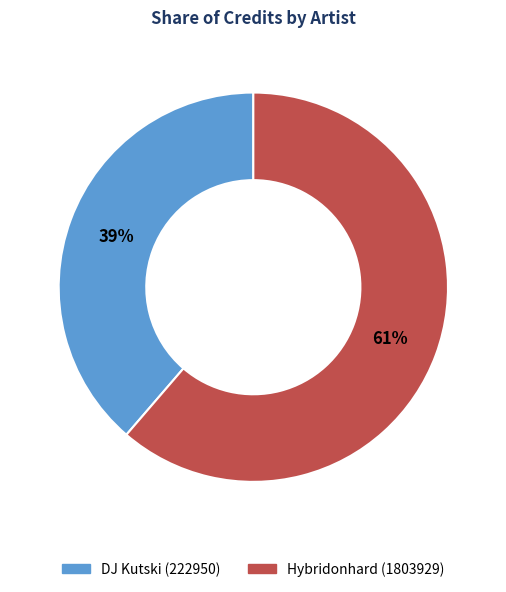

Between DJ Kutski (222950) and Hybridonhard (1803929), which is larger?

Hybridonhard (1803929)